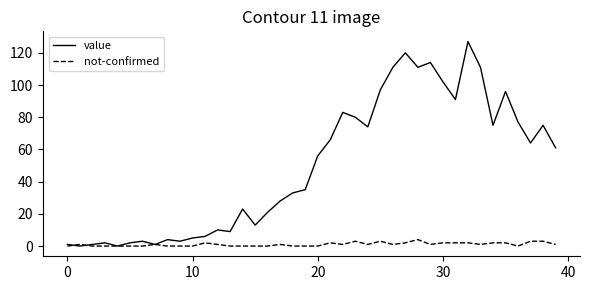

Reading left to right, transcribe all the data shown in this chart.

value: 1	0	1	2	0	2	3	1	4	3	5	6	10	9	23	13	21	28	33	35	56	66	83	80	74	97	111	120	111	114	102	91	127	111	75	96	77	64	75	61
not-confirmed: 0	1	0	0	0	0	0	1	0	0	0	2	1	0	0	0	0	1	0	0	0	2	1	3	1	3	1	2	4	1	2	2	2	1	2	2	0	3	3	1